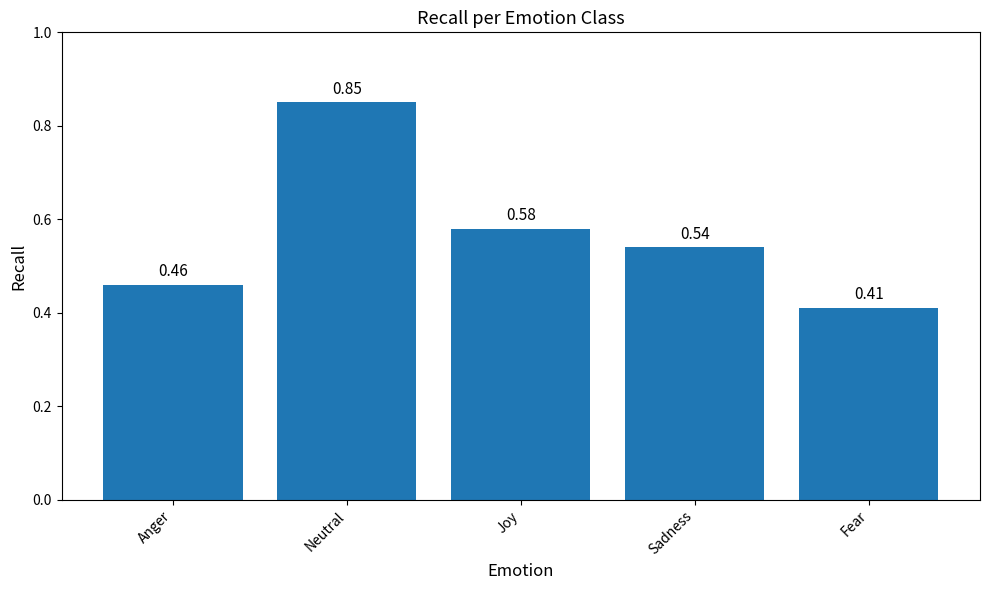

Rank the categories by value from lowest to highest.

Fear, Anger, Sadness, Joy, Neutral